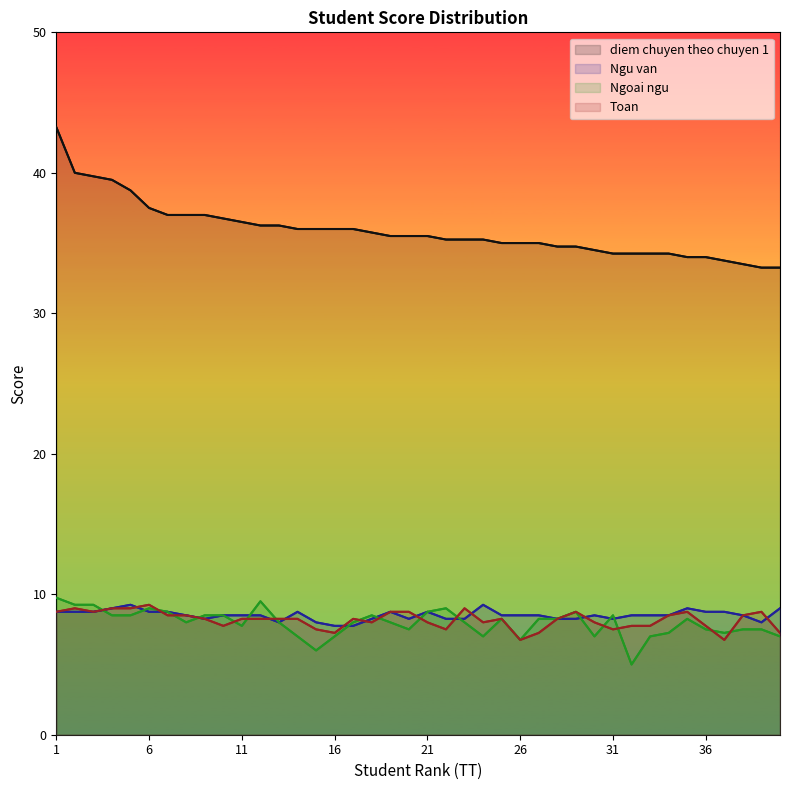

Which series has the widest spread of values?

diem chuyen theo chuyen 1